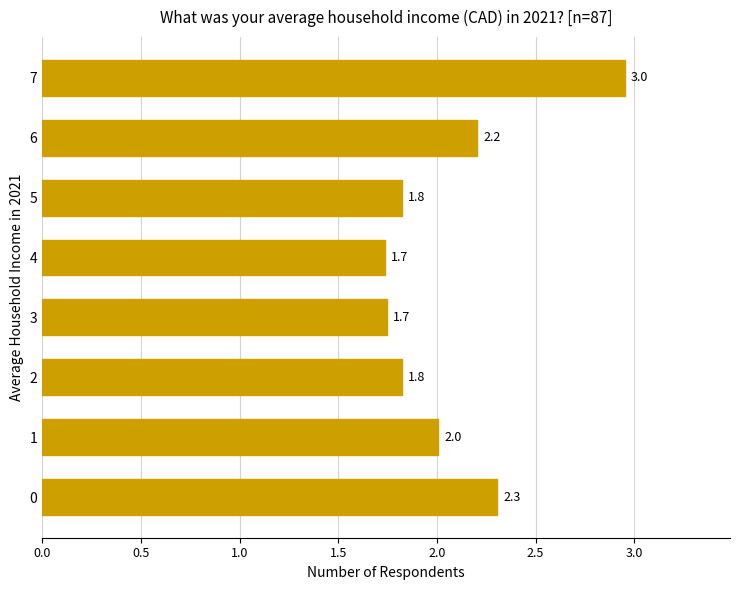

Reading top to bottom, list all the values displayed in this chart.

7=3.0	6=2.2	5=1.8	4=1.7	3=1.7	2=1.8	1=2.0	0=2.3